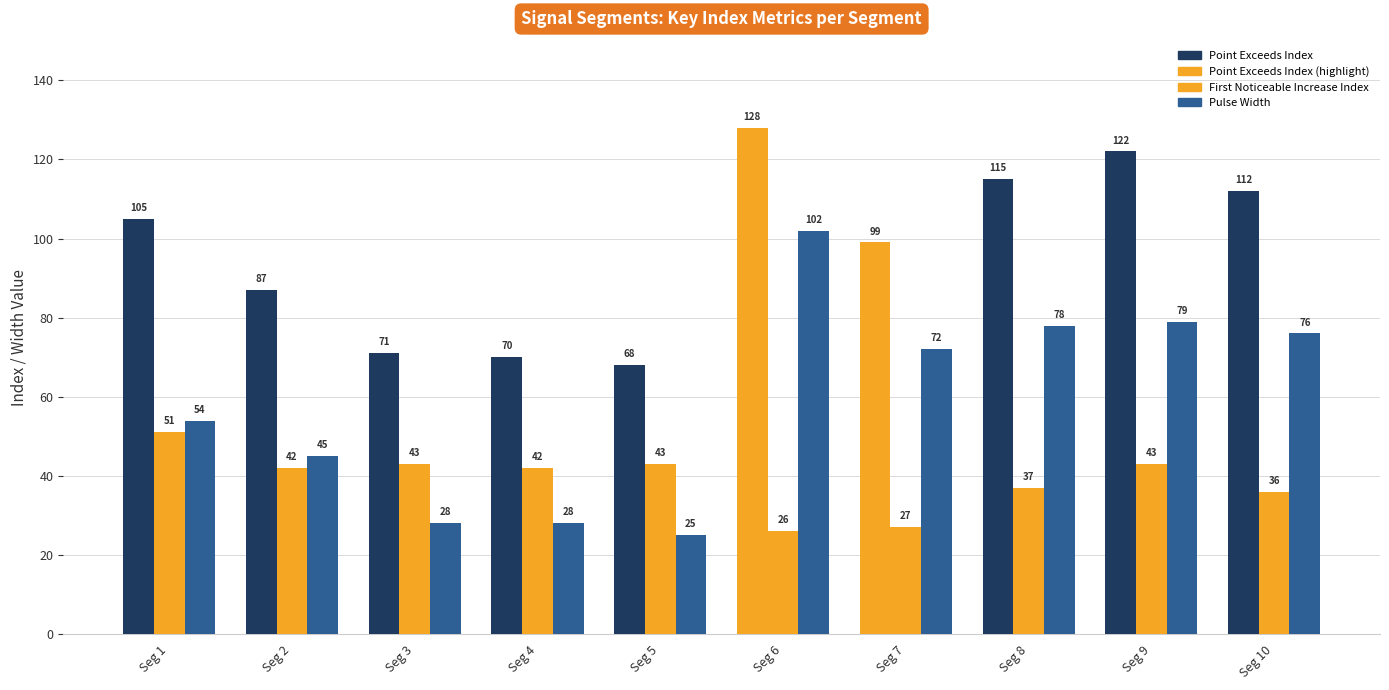

How many data points in First Noticeable Increase Index are less than 42?

4